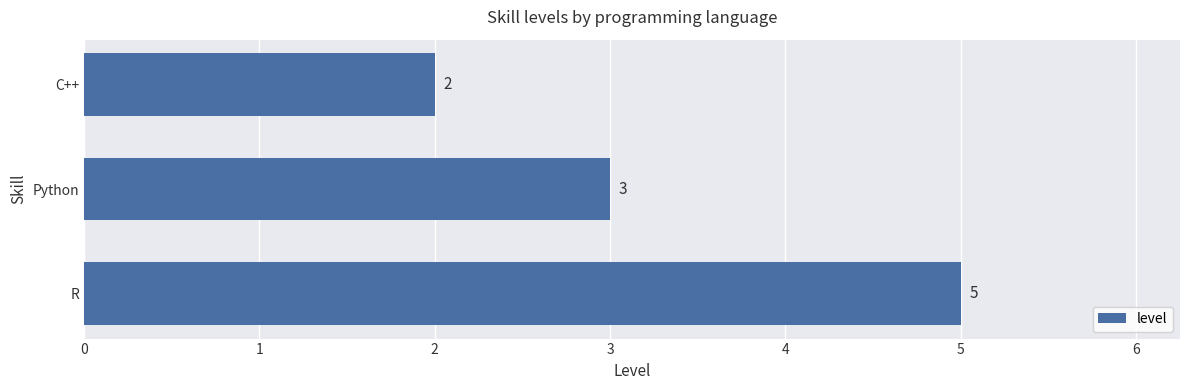

At which label is the value closest to 3?

Python